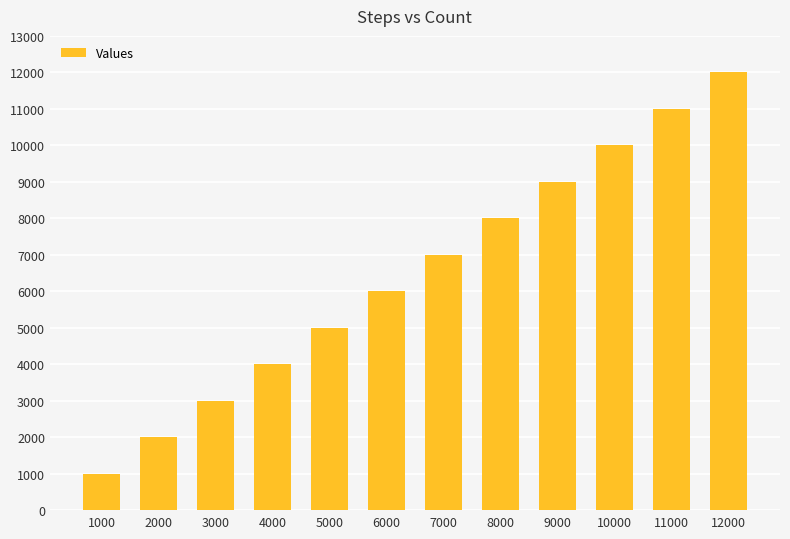

Which has a higher value, 7000 or 9000?

9000